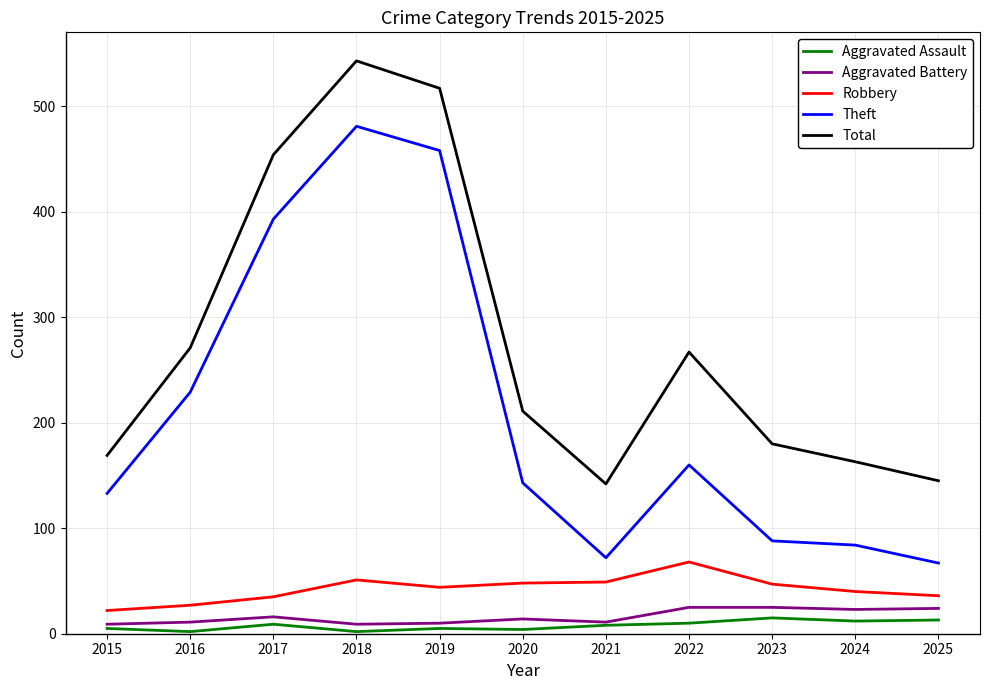

At how many categories does at least one series exceed 41?

11